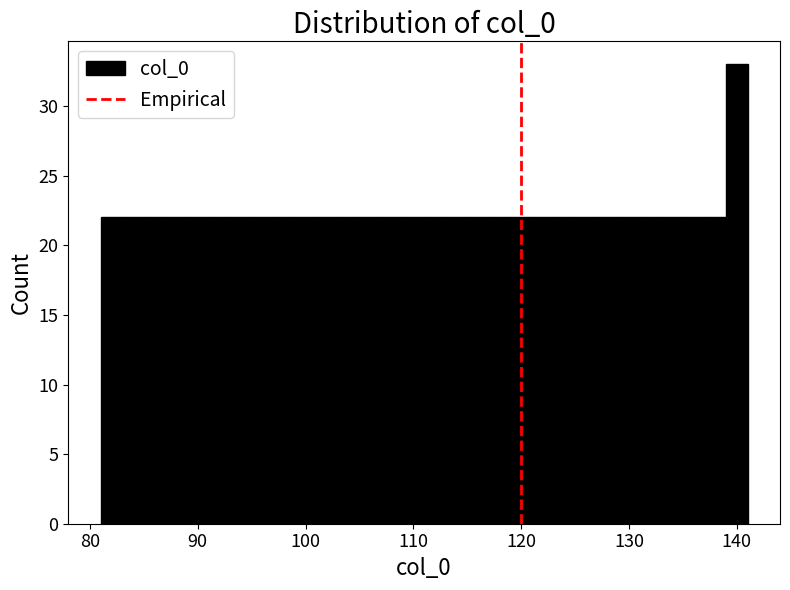

Read against the x-axis, roughly where is the centre of the tallest bar?

140